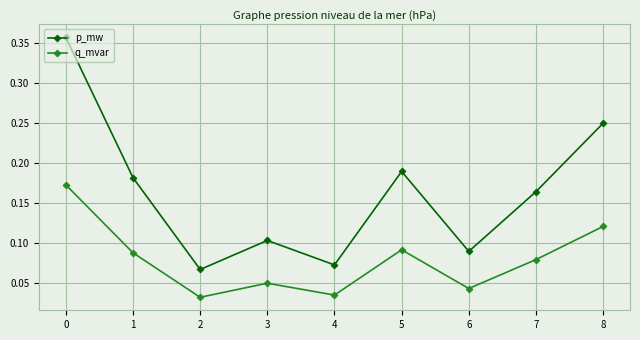

Which series changed the most between 4 and 7?

p_mw